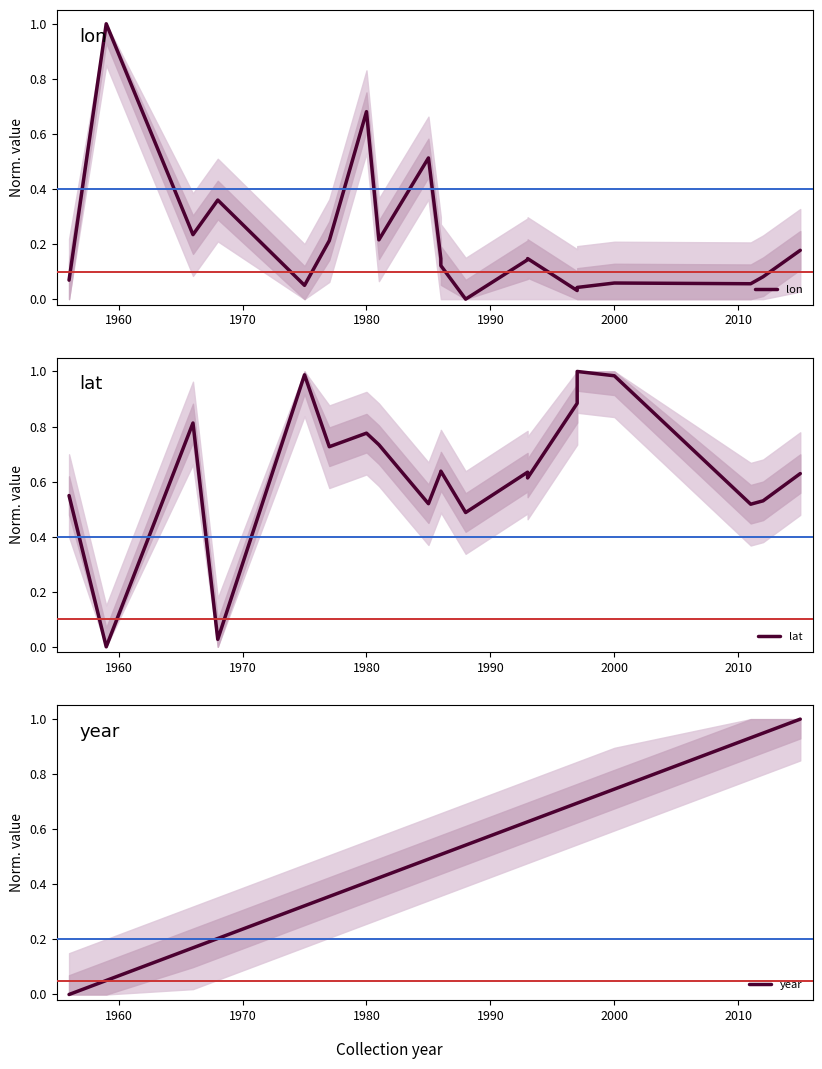

Reading right to left, what are all the values shown in this chart?

lon: 0.2	0.1	0.1	0.1	0.0	0.0	0.1	0.1	0.1	0.0	0.1	0.1	0.5	0.2	0.7	0.2	0.1	0.4	0.2	1.0	0.1
lat: 0.6	0.5	0.5	1.0	1.0	0.9	0.6	0.6	0.6	0.5	0.6	0.6	0.5	0.7	0.8	0.7	1.0	0.0	0.8	0.0	0.5
year: 1.0	0.9	0.9	0.7	0.7	0.7	0.6	0.6	0.6	0.5	0.5	0.5	0.5	0.4	0.4	0.4	0.3	0.2	0.2	0.1	0.0